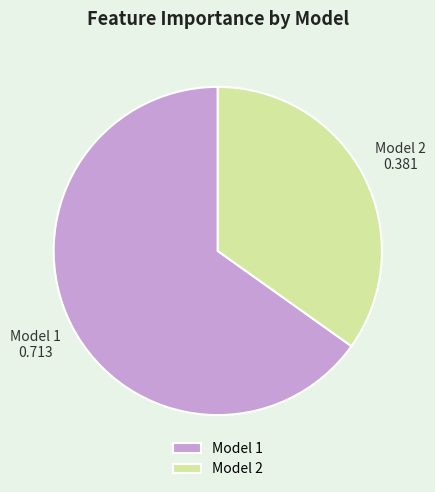

Which category accounts for the majority?

Model 1